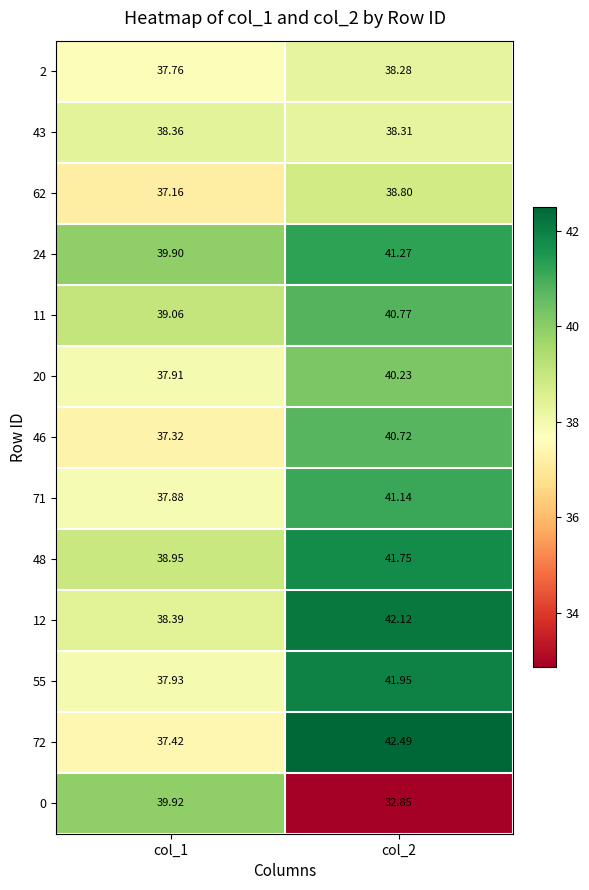

At col_1, list the series in order from largest to smallest.

0, 24, 11, 48, 12, 43, 55, 20, 71, 2, 72, 46, 62